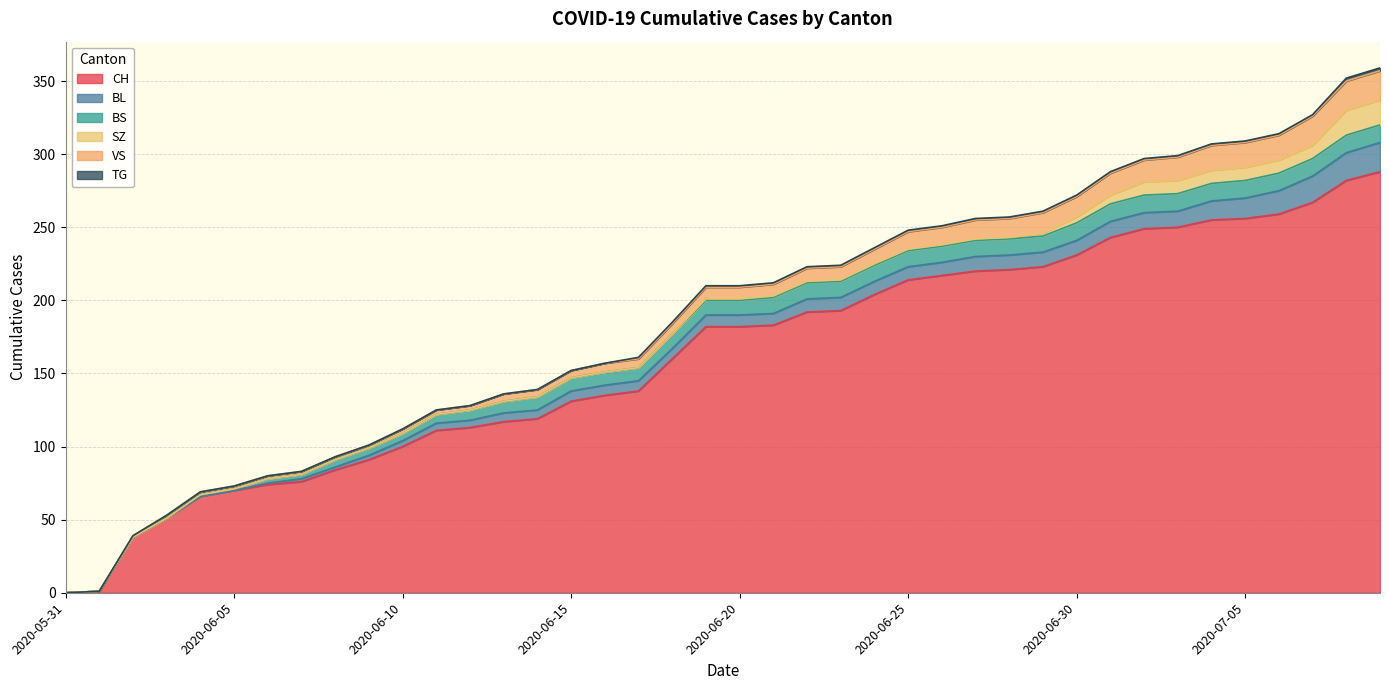

At 2020-06-05, list the series in order from smallest to largest.

BL, SZ, TG, BS, VS, CH